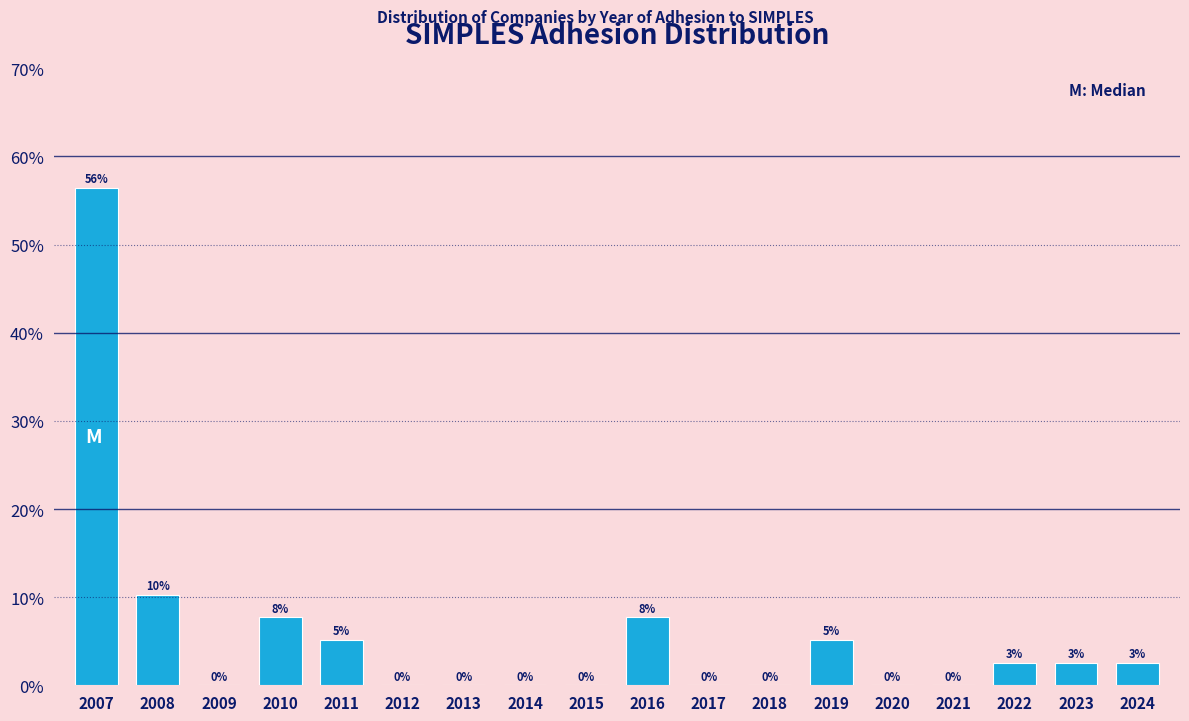

Which category has the highest value across all series?

2007